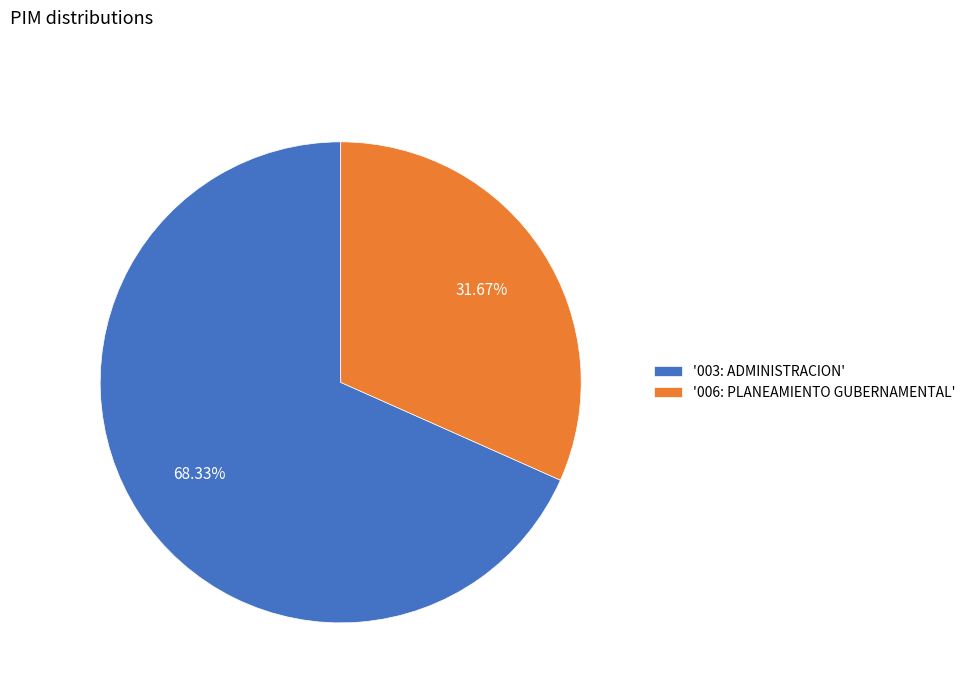

Do '003: ADMINISTRACION' and '006: PLANEAMIENTO GUBERNAMENTAL' together represent more than half of the pie?

Yes